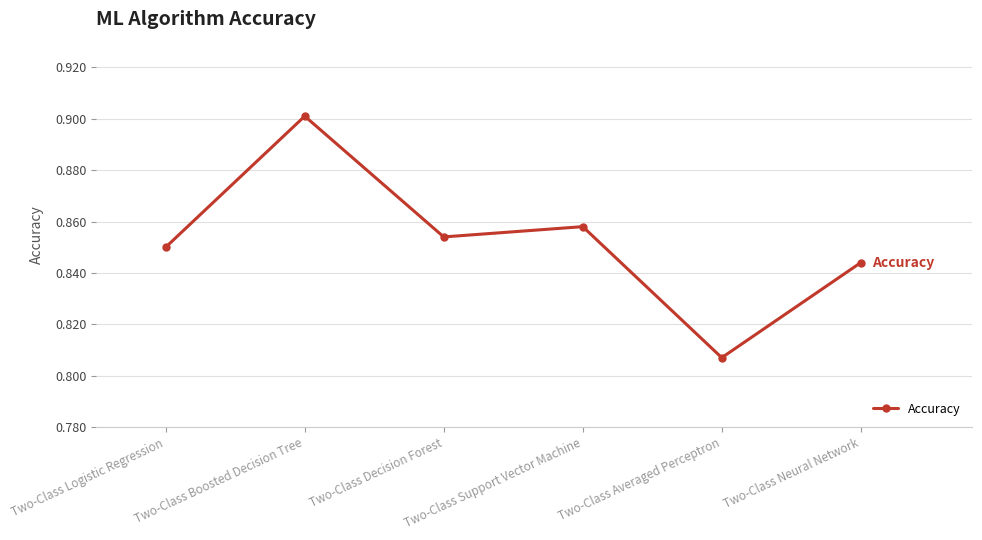

True or false: there are more than 1 points higher than both neighbors.

True